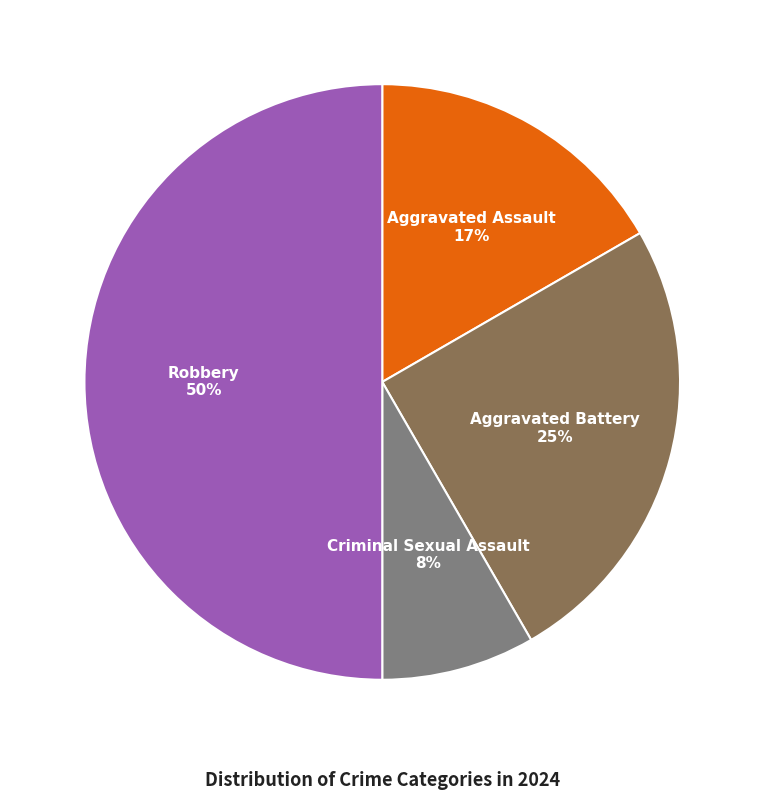

Rank the categories by value from lowest to highest.

Criminal Sexual Assault, Aggravated Assault, Aggravated Battery, Robbery